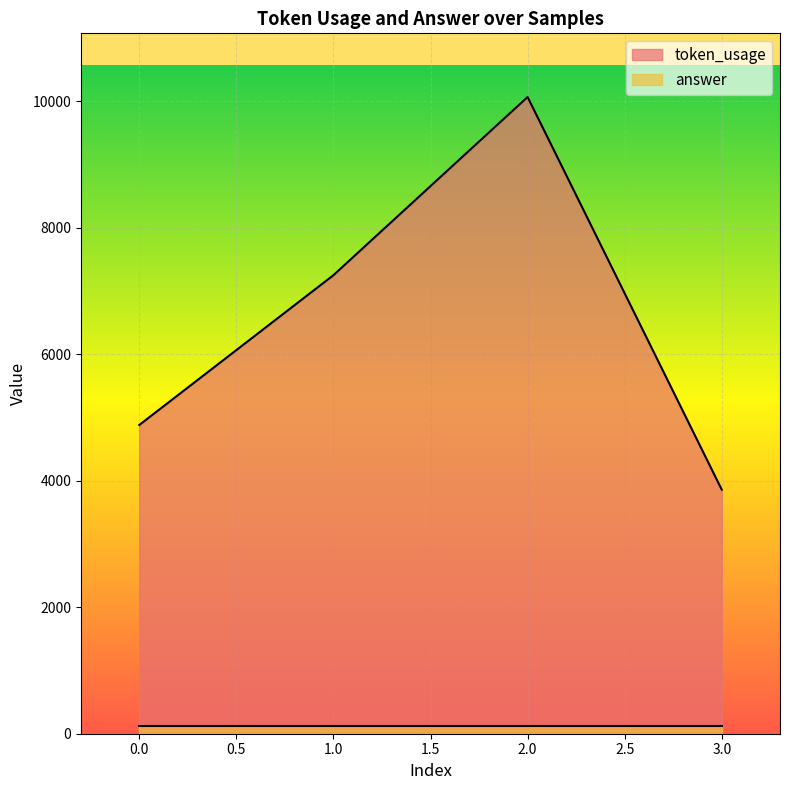

The chart shows a value of 4137 at 1. True or false?

False